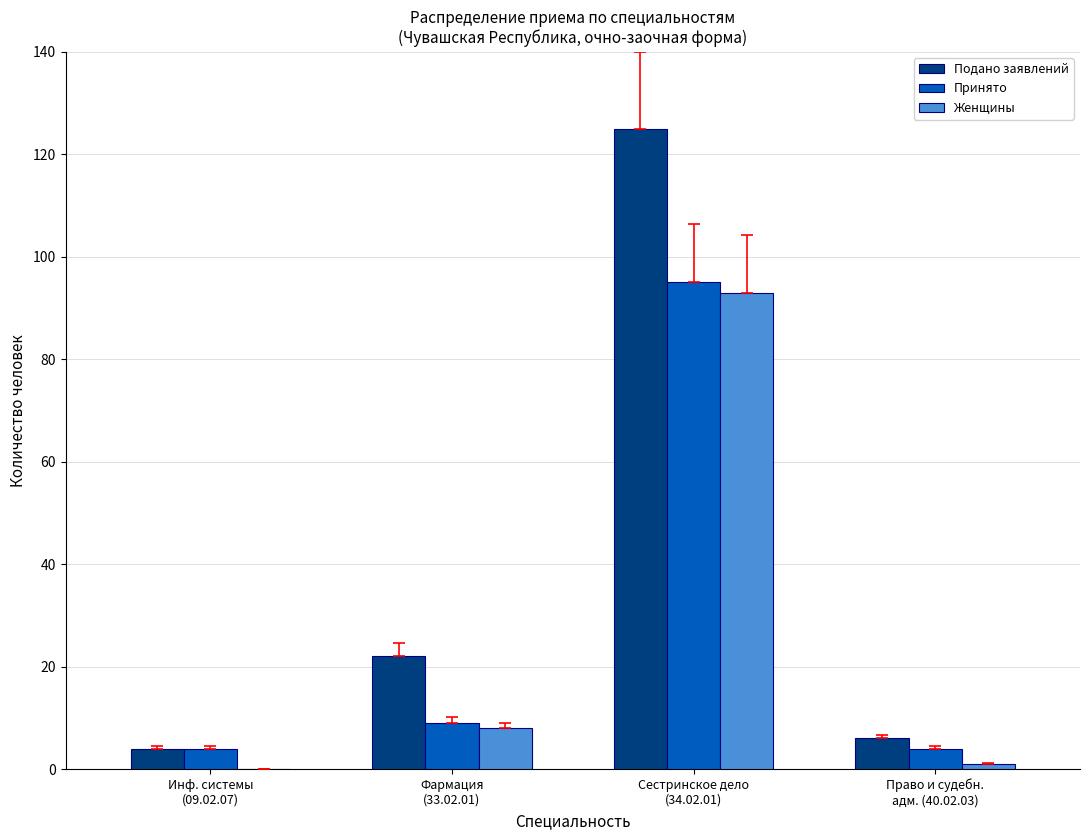

Which series has the largest total across all categories?

Подано заявлений